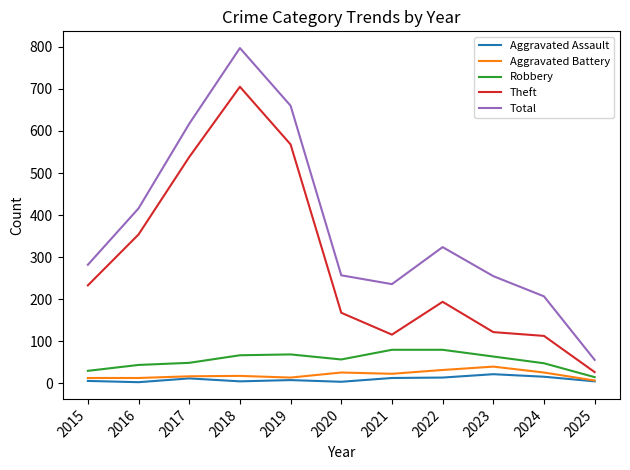

At which category does Aggravated Assault reach its first local peak?

2017